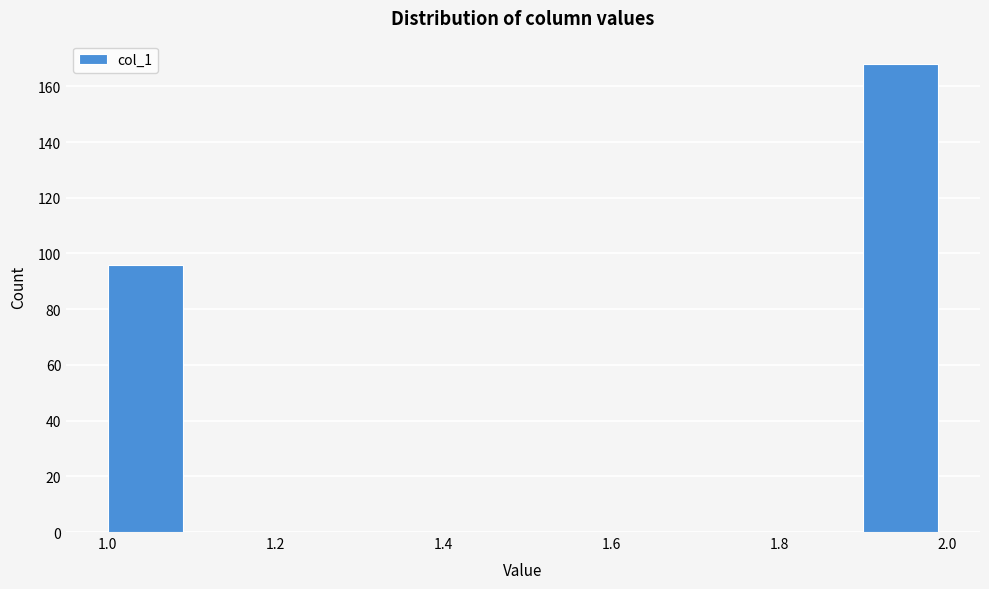

Which range on the x-axis has the tallest bar?

1.9 to 2.0